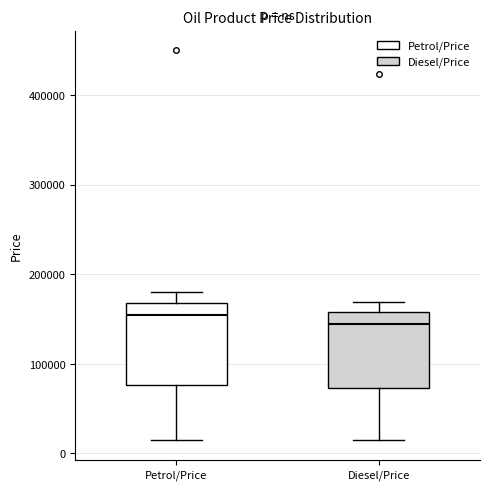

Where is the lower edge of the box for Diesel/Price on the y-axis? The values are not printed on the chart, so give them approximately, as read against the axis.

70000